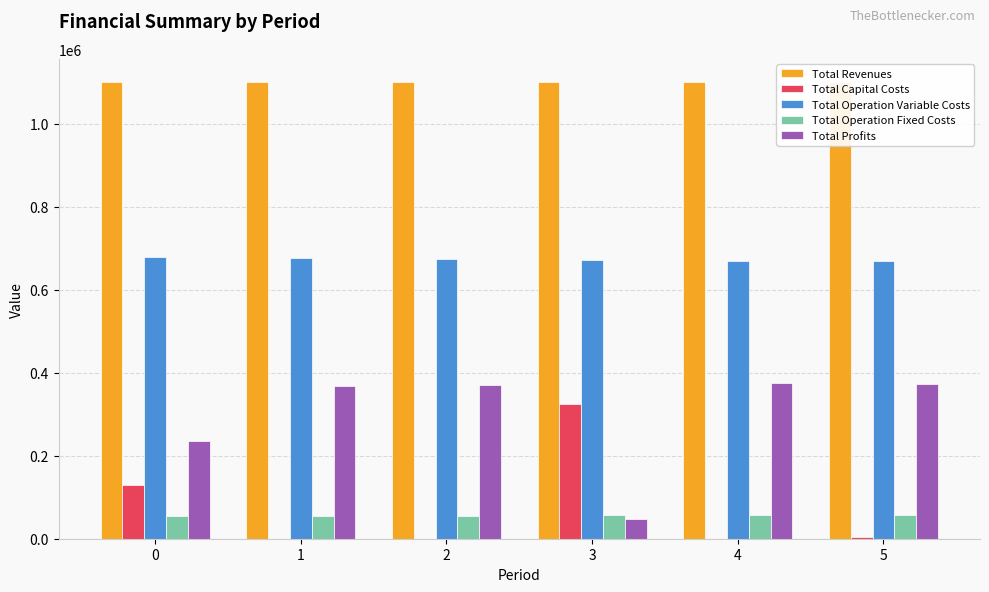

Are the bars grouped side by side (vs. stacked)?

Yes